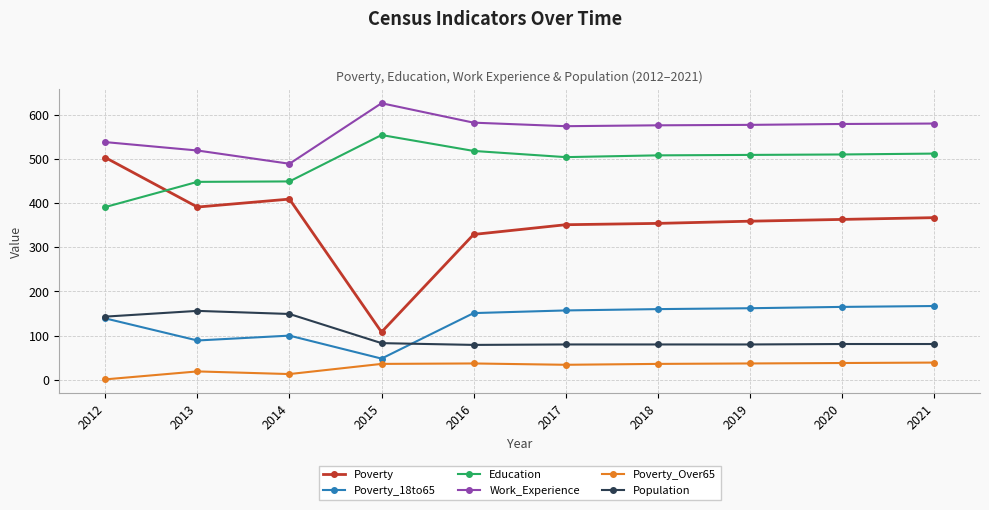

Count the number of data series in this chart.

6